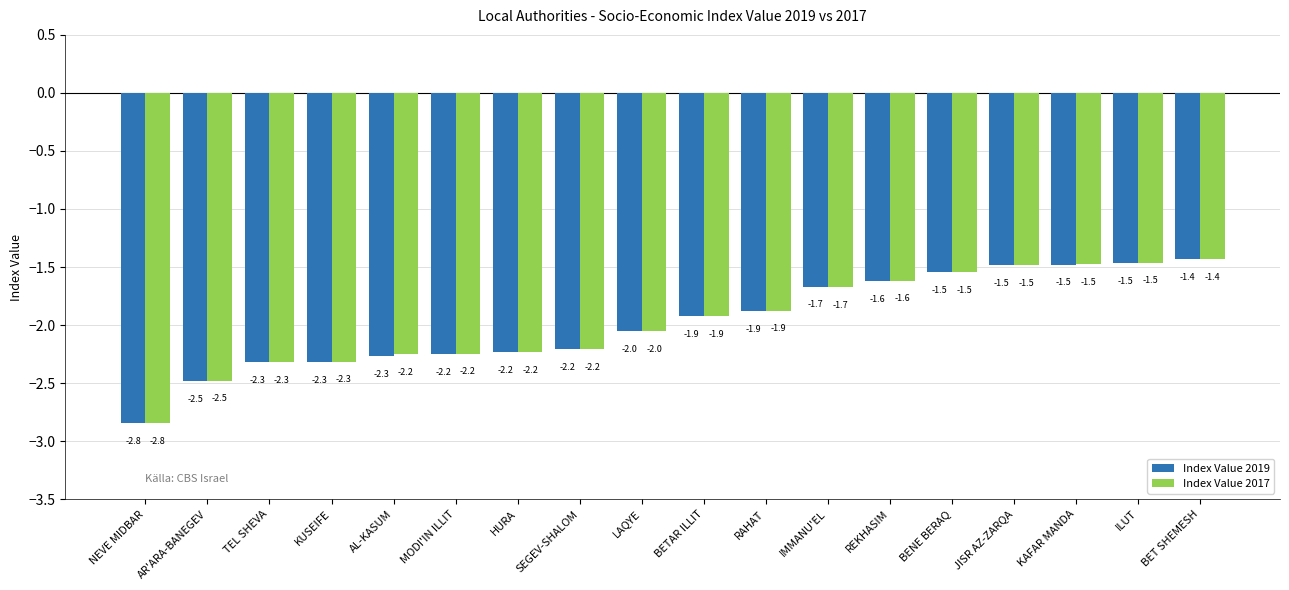

How many groups of bars are there?

18